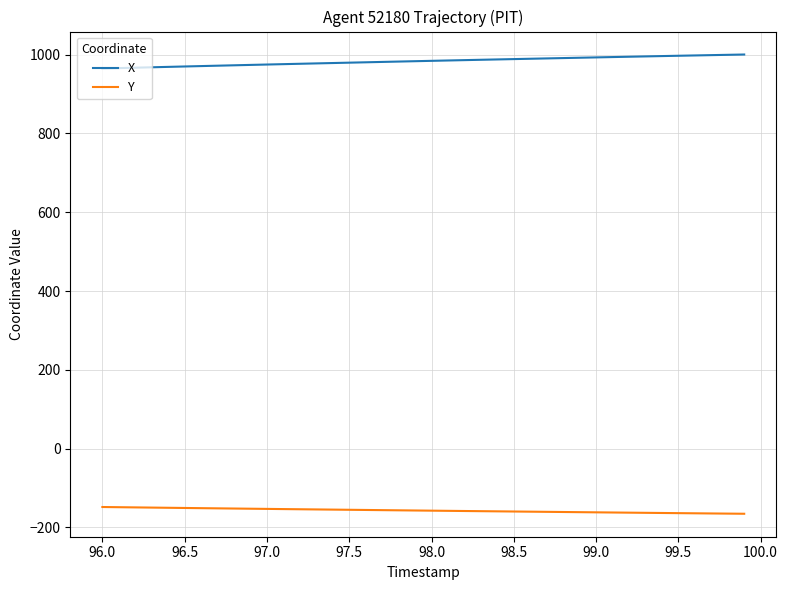

What is the highest value of the X series?

1000.5